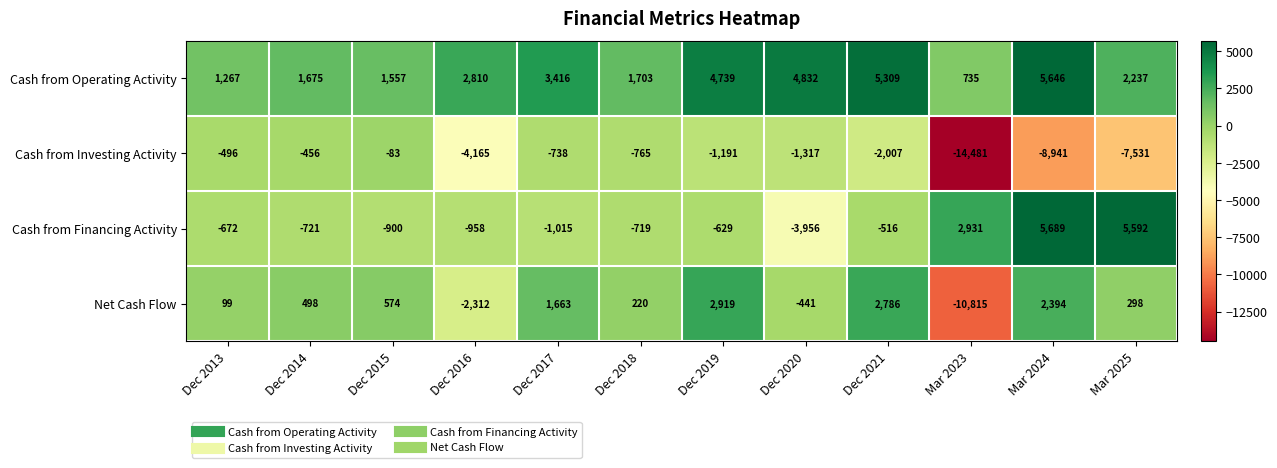

How many values in the Cash from Financing Activity series are below -672?

6